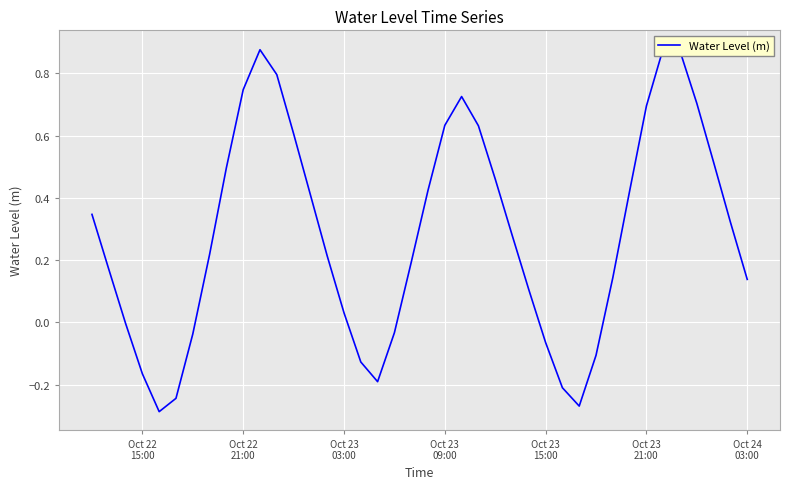

Reading left to right, what are all the values shown in this chart?

0.3	0.2	-0.0	-0.2	-0.3	-0.2	-0.0	0.2	0.5	0.7	0.9	0.8	0.6	0.4	0.2	0.0	-0.1	-0.2	-0.0	0.2	0.4	0.6	0.7	0.6	0.5	0.3	0.1	-0.1	-0.2	-0.3	-0.1	0.1	0.4	0.7	0.9	0.9	0.7	0.5	0.3	0.1